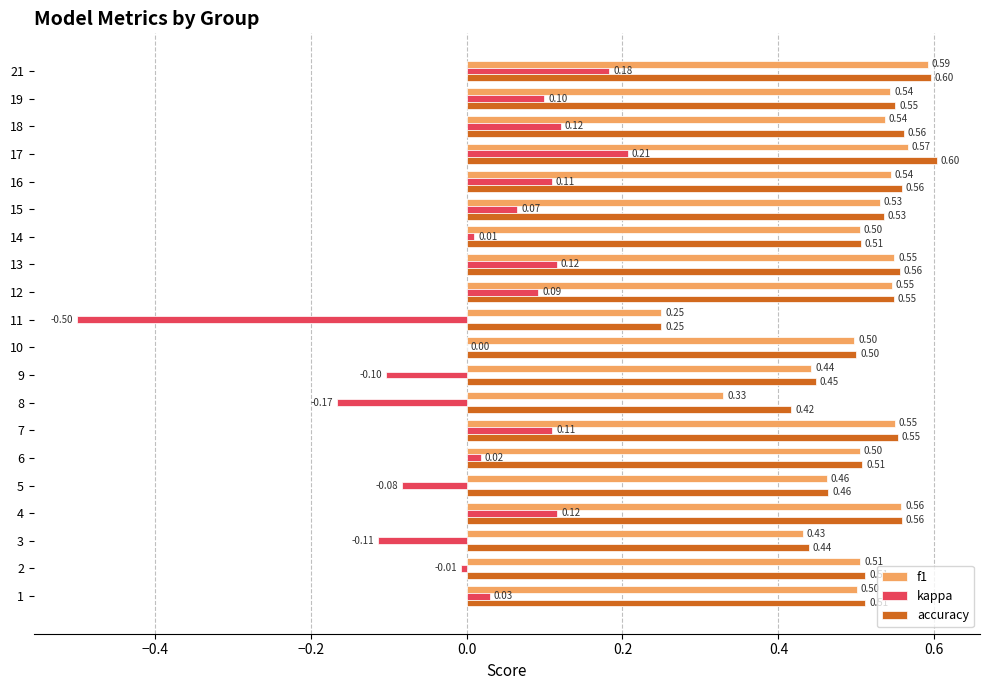

What is the sum of all accuracy values?

10.2